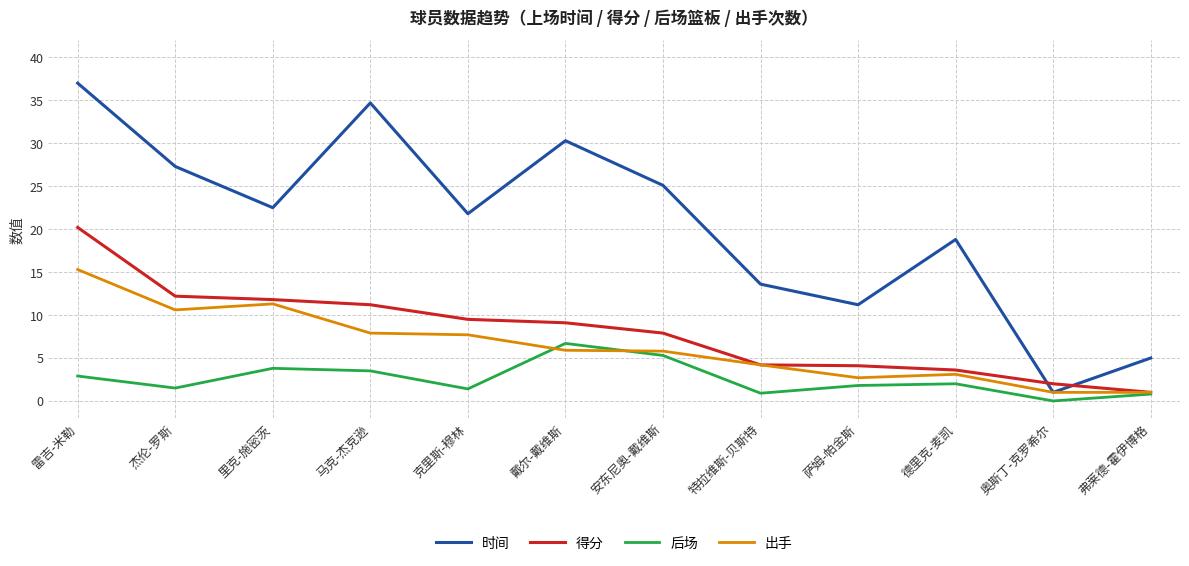

What are all the series names shown in the legend?

时间, 得分, 后场, 出手